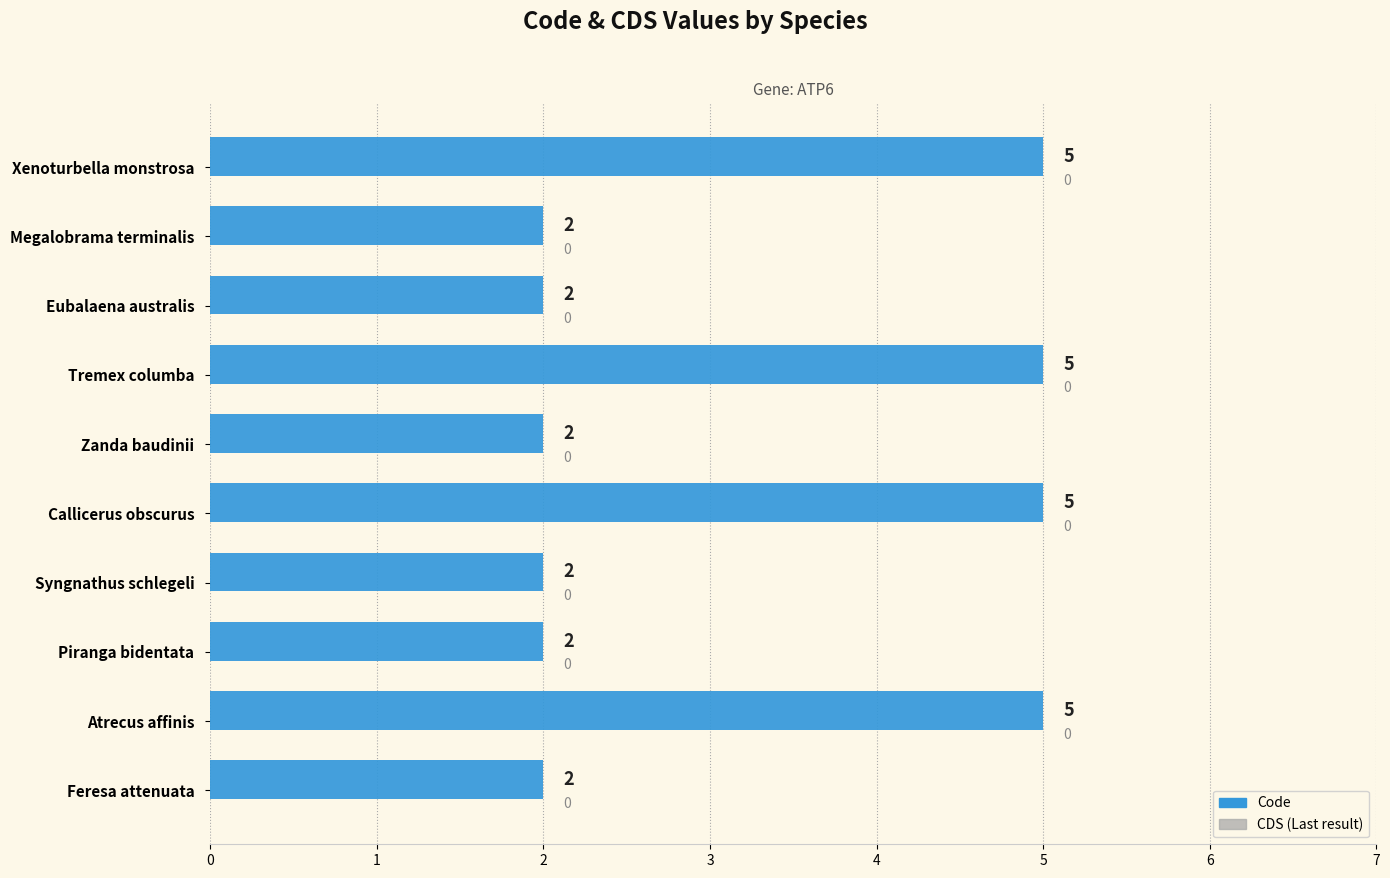

The chart shows a value of 2 at Piranga bidentata. True or false?

True